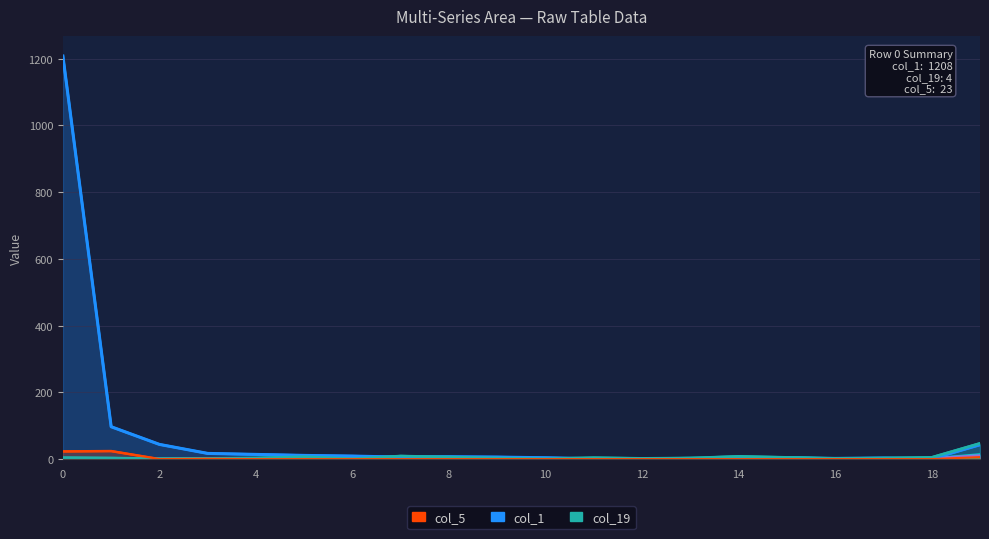

At how many categories does at least one series exceed 883?

1